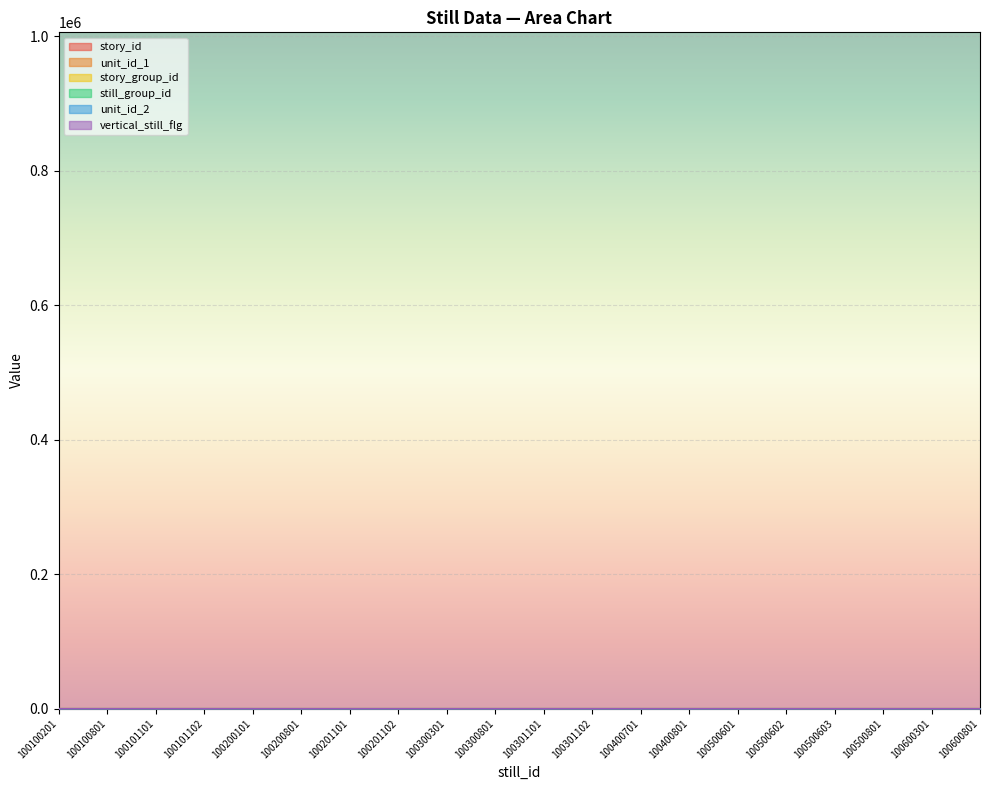

How many interior local valleys does the vertical_still_flg series have?

5